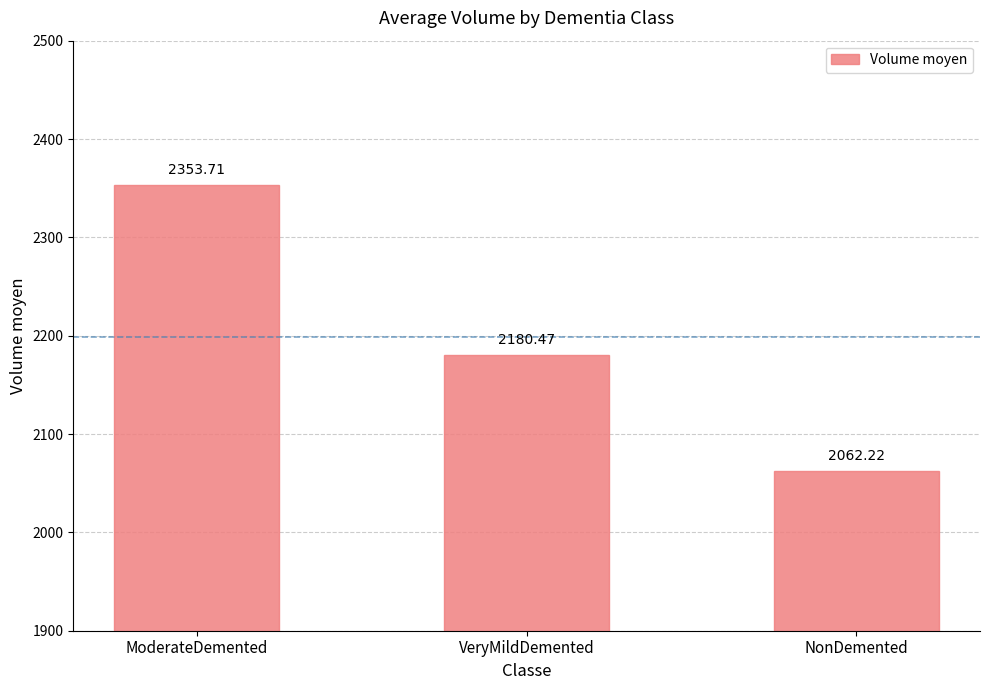

Approximately how many times larger is the value at ModerateDemented compared to NonDemented?

1.1